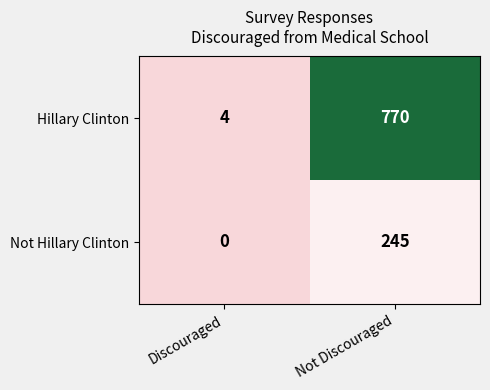

What is the difference between the Hillary Clinton values at Not Discouraged and Discouraged?

766